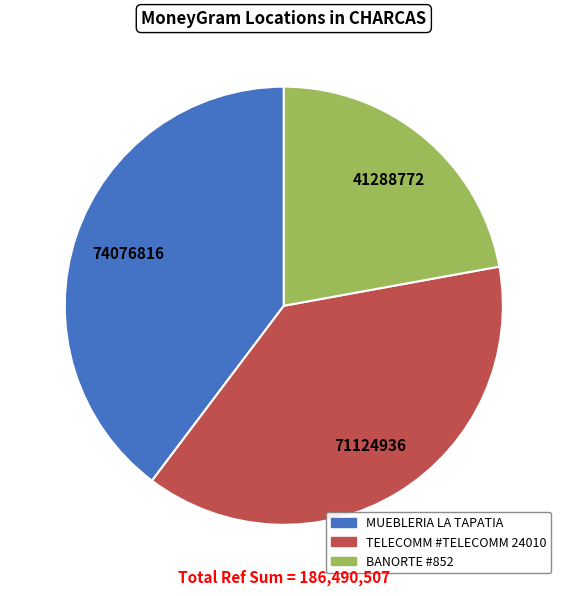

Is there a majority slice in this chart?

No